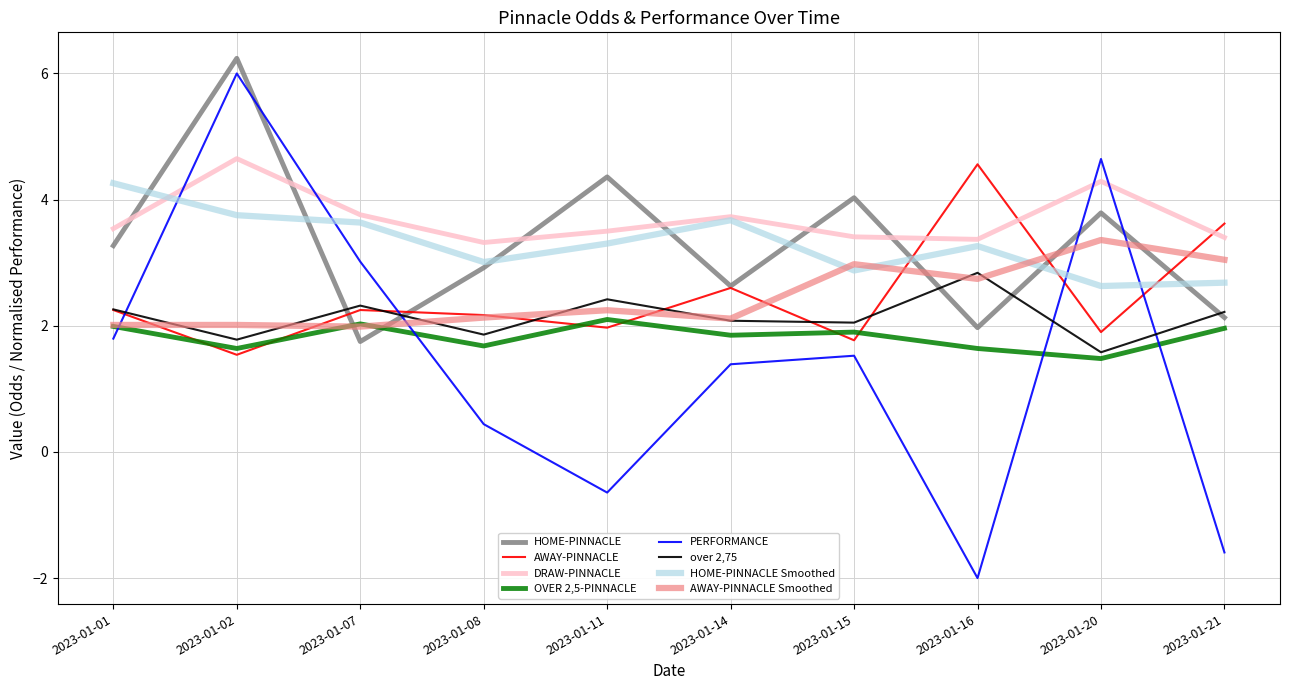

Which series has the largest range (max minus min)?

PERFORMANCE